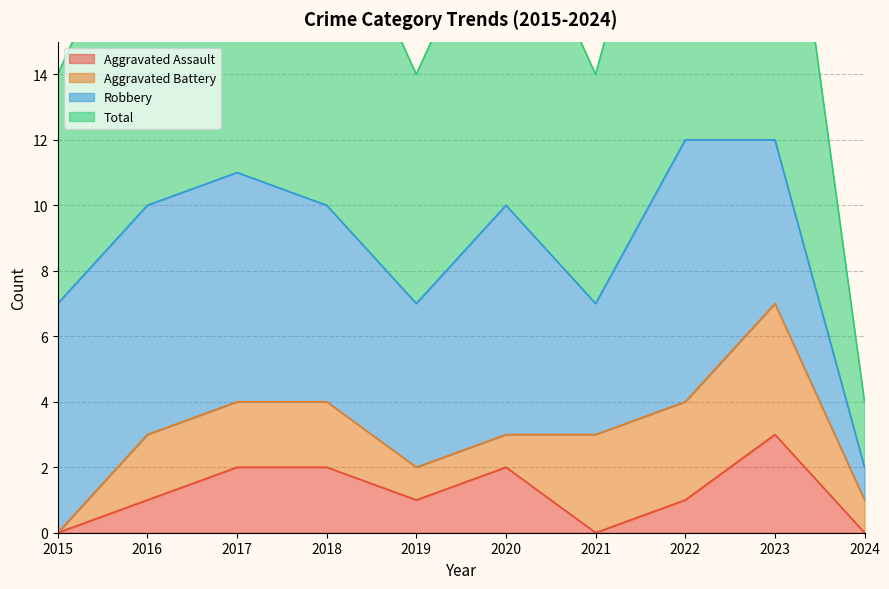

How many data points in Total are less than 10?

4